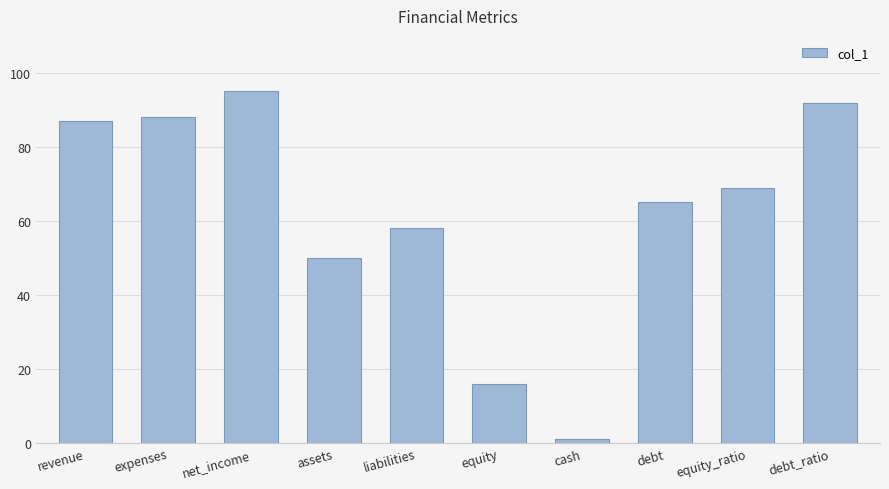

What is the label of the 2nd bar from the right?

equity_ratio